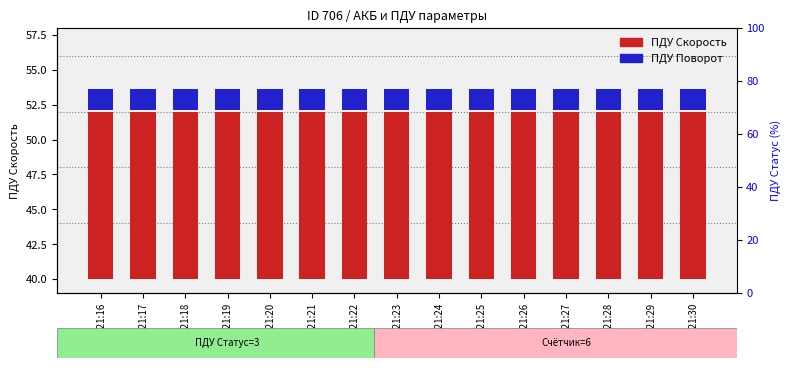

Between 10:21:30 and 10:21:28, which is larger?

10:21:30